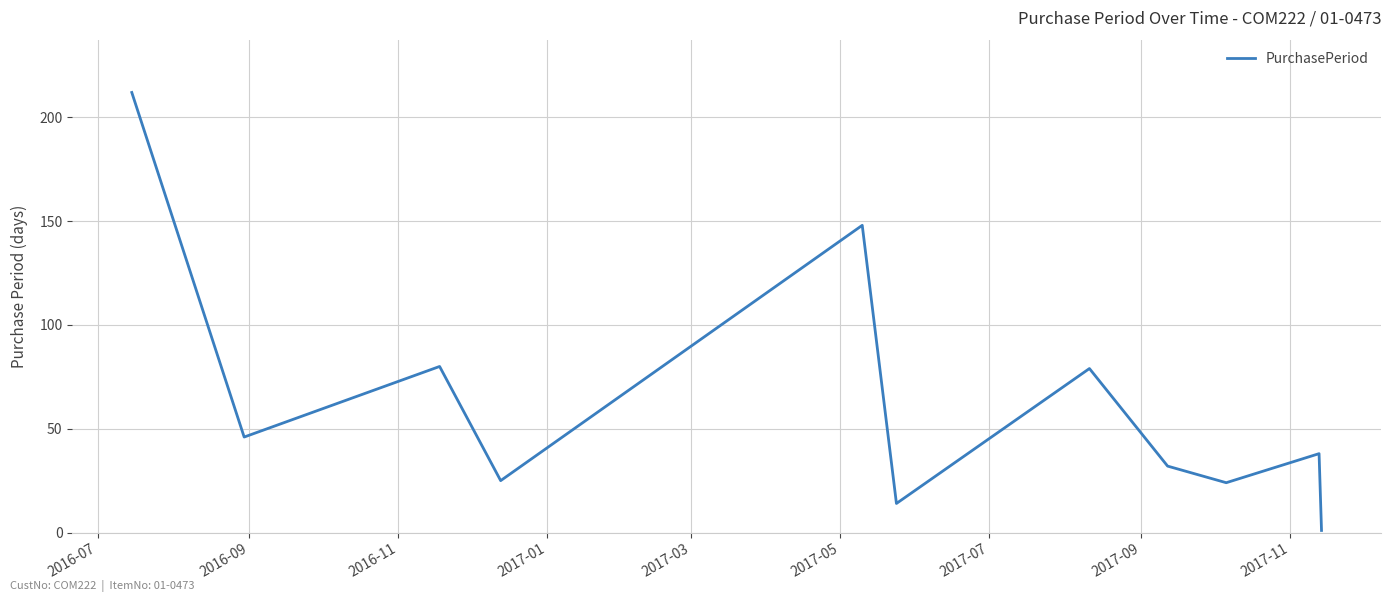

What is the sum of all values?

699